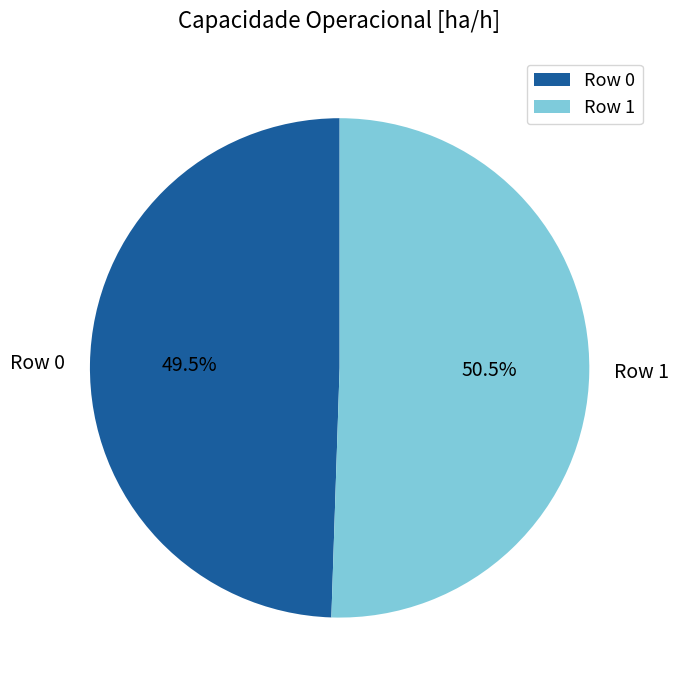

Count the number of slices in the pie.

2